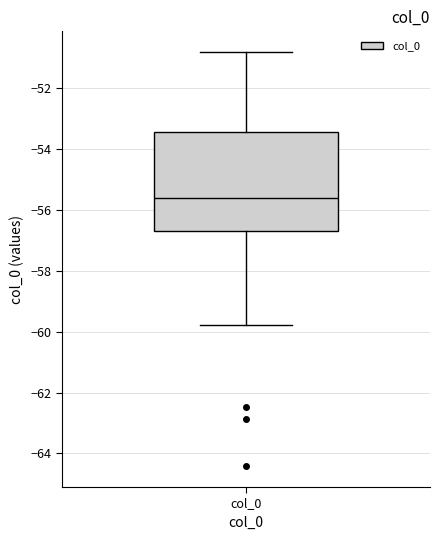

Where does the upper whisker of the box for col_0 end on the y-axis? The values are not printed on the chart, so give them approximately, as read against the axis.

-50.8